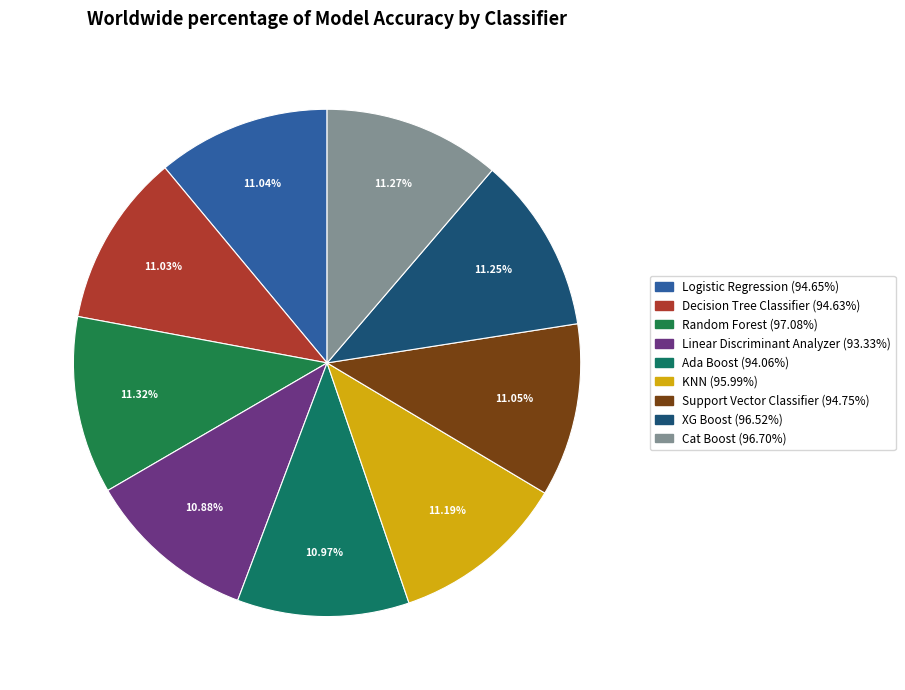

How many segments does this pie chart have?

9